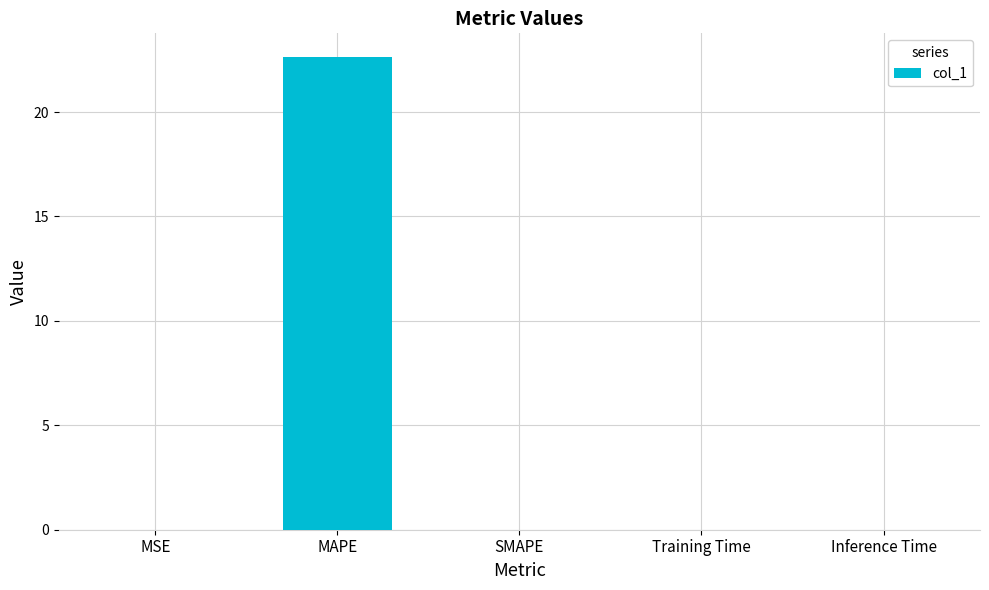

Which category has the highest value across all series?

MAPE